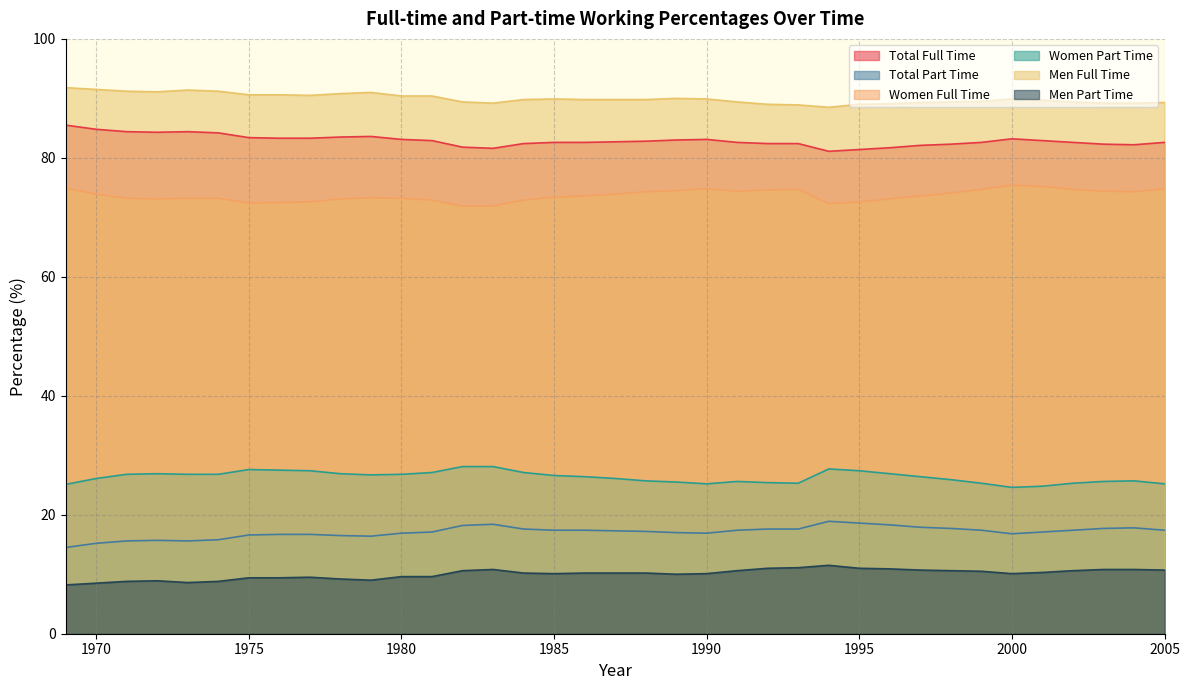

What is the difference between the second highest and second lowest values in the Men Full Time series?

2.6